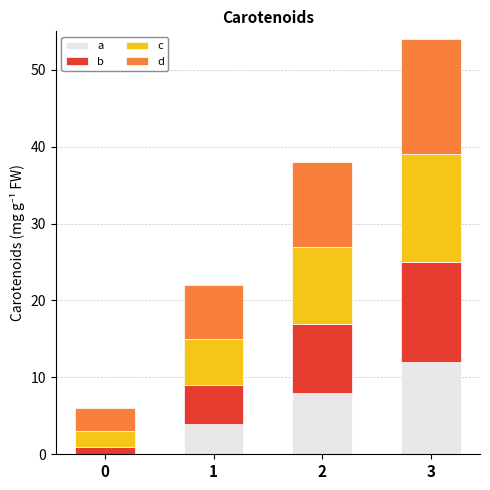

What is the total value across all series at 3?

54